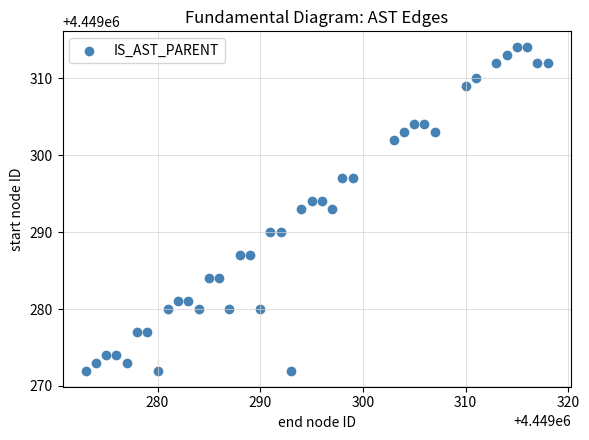

What is the range of Y values (max minus min)?

42